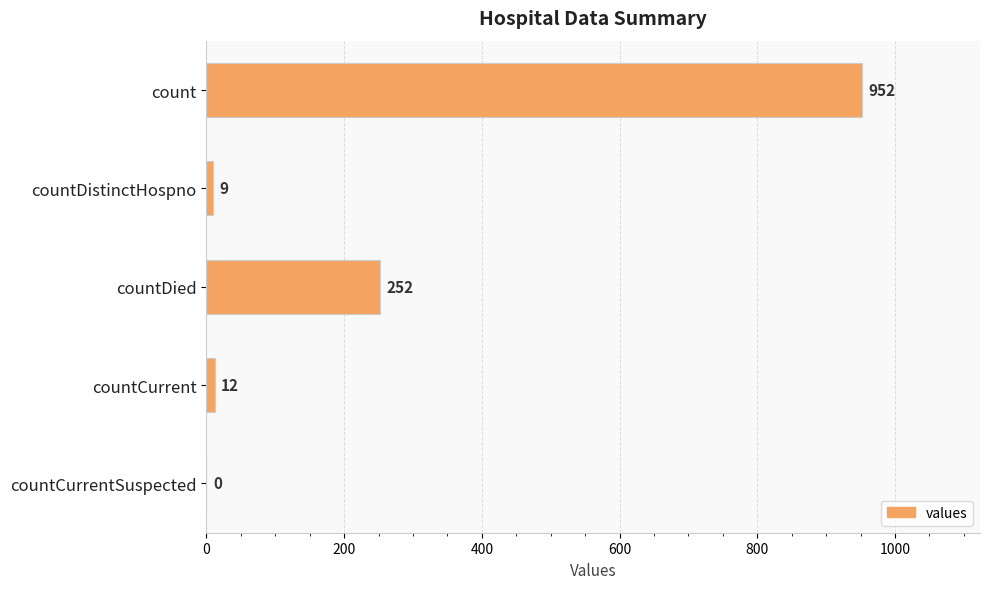

Reading bottom to top, extract all data points from this chart.

countCurrentSuspected=0	countCurrent=12	countDied=252	countDistinctHospno=9	count=952